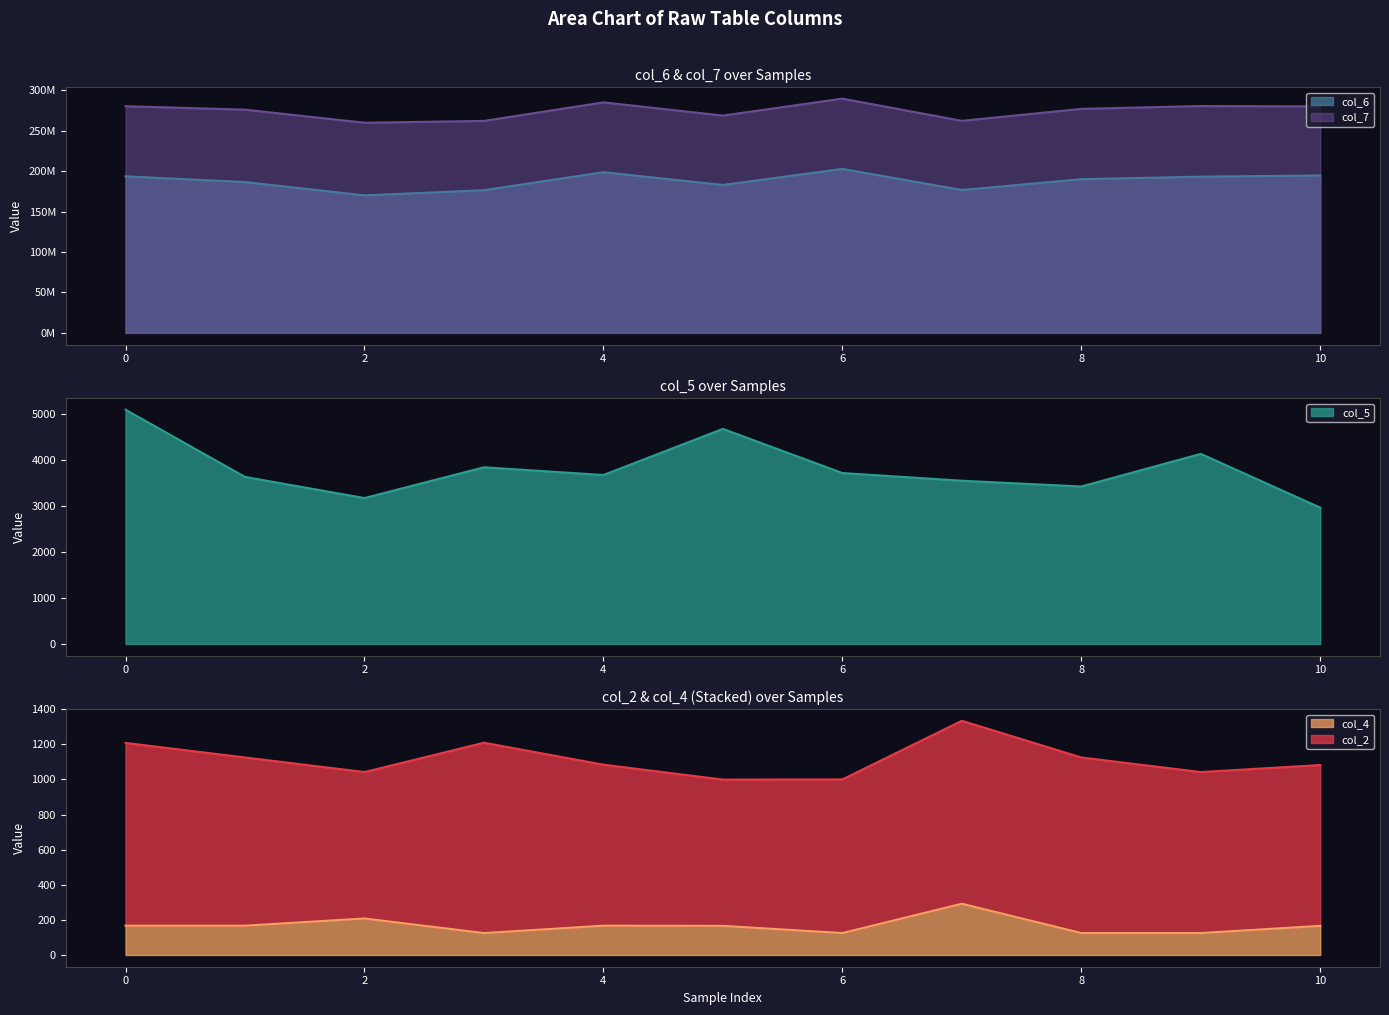

At which label is col_4 closest to 208?

2